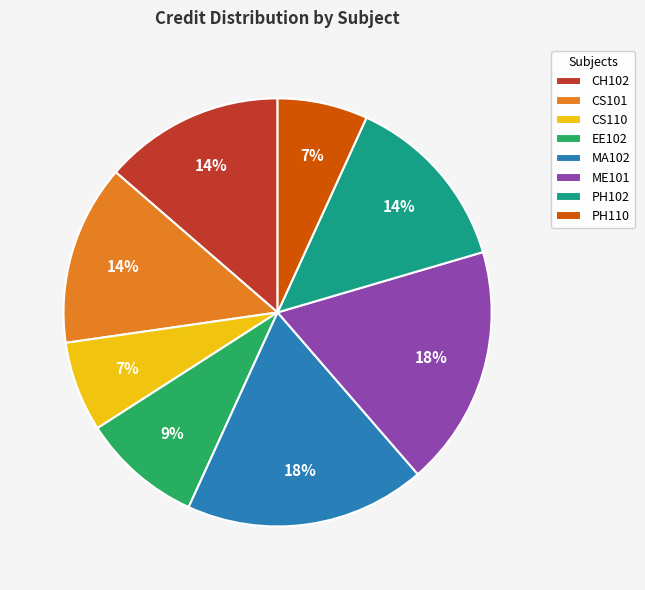

The CS101 slice represents 14% of the pie. True or false?

True